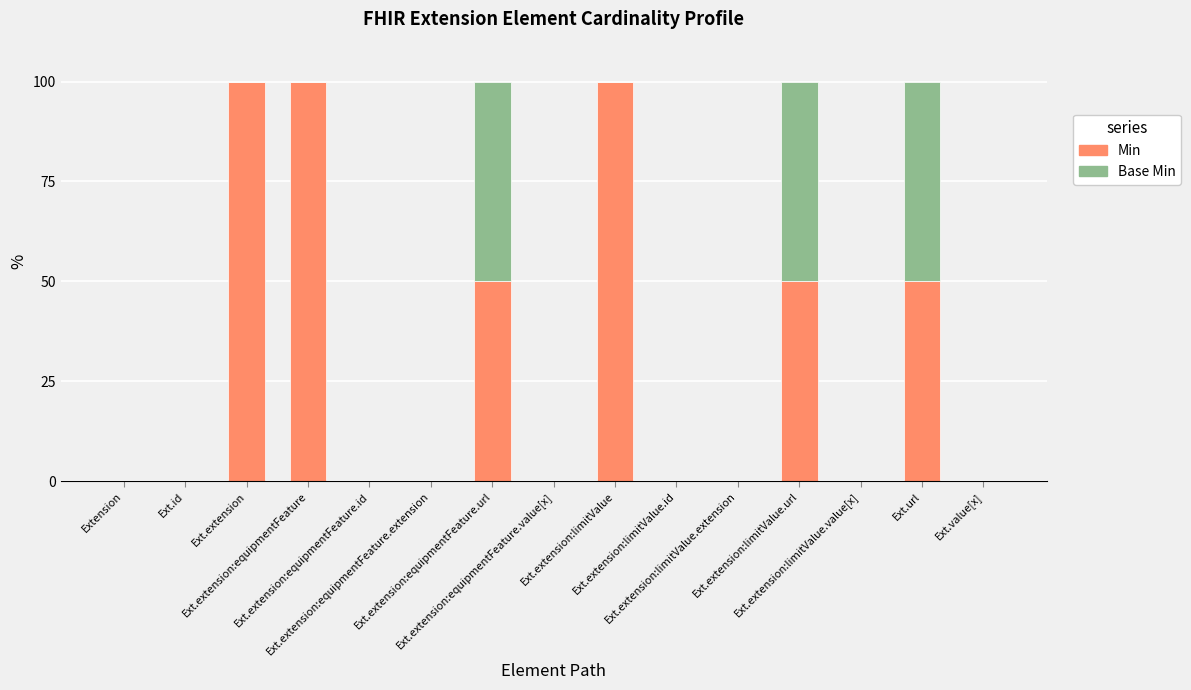

Does the chart contain stacked bars?

Yes